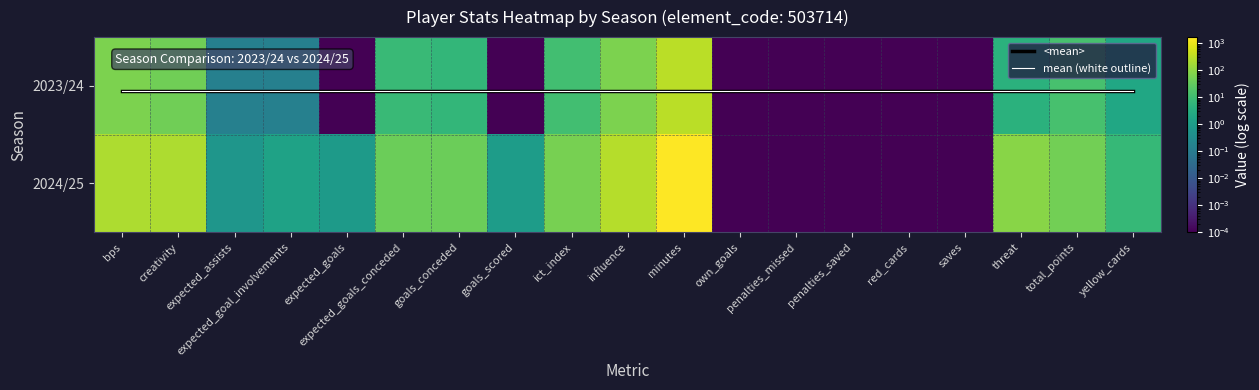

How many values in the 2023/24 series are below 2?

9